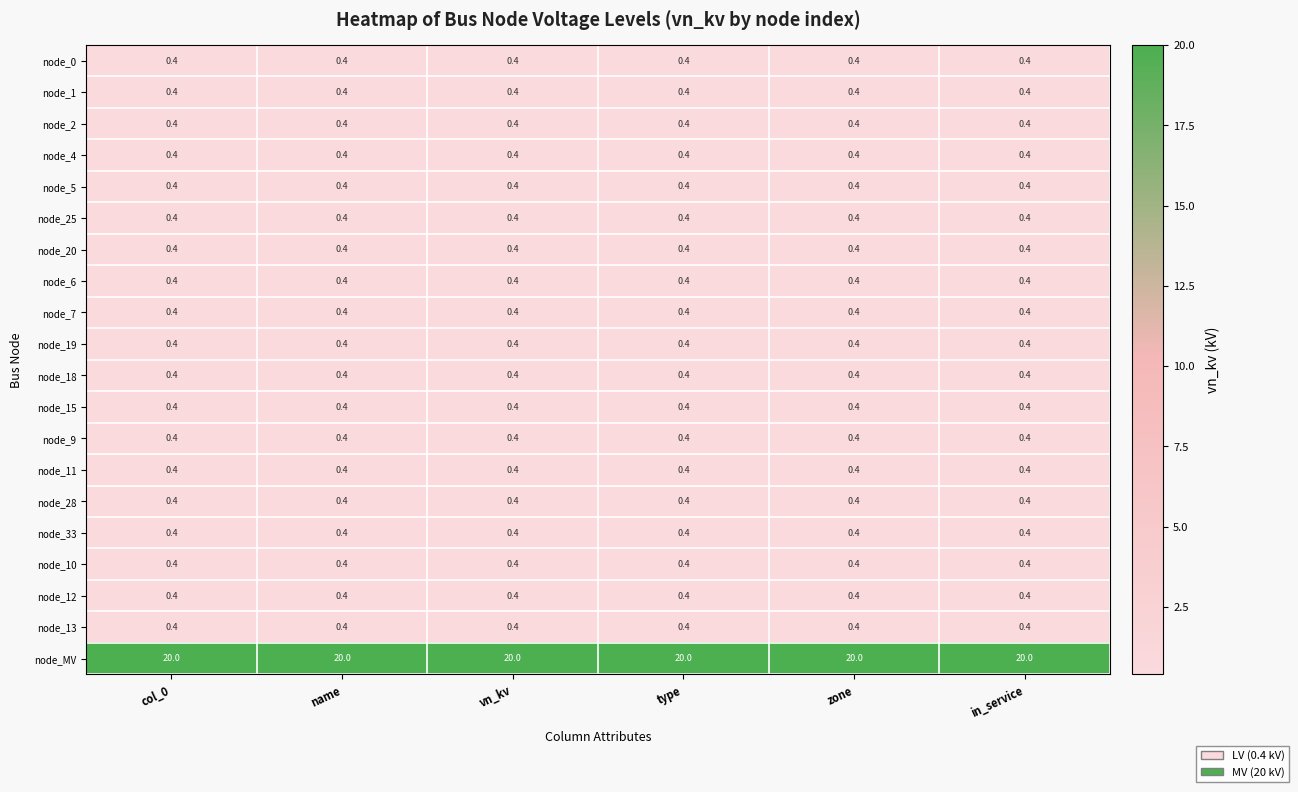

At how many categories does at least one series exceed 14?

6